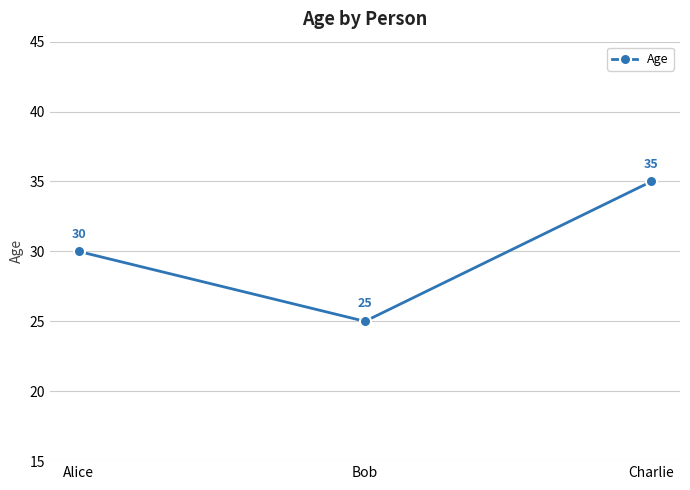

What position from the left is Alice?

1